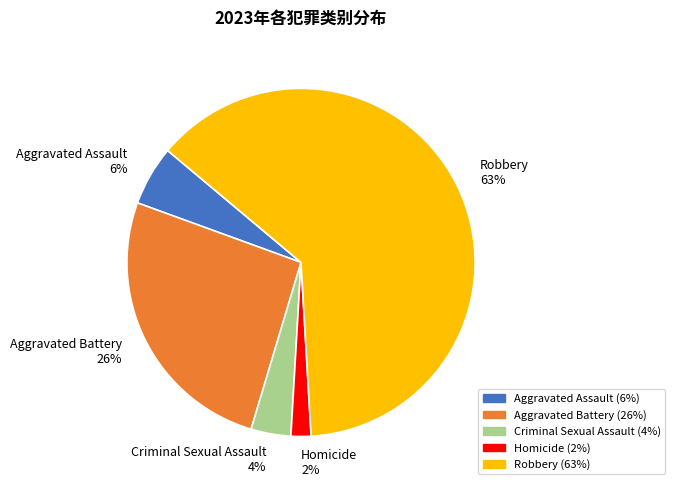

Combined, do Aggravated Assault and Criminal Sexual Assault account for over 50%?

No